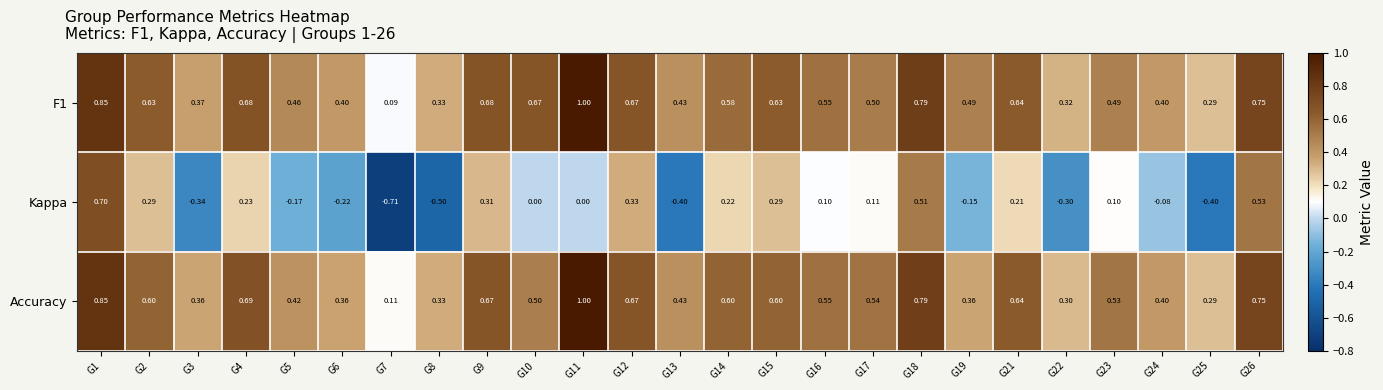

Count the number of data series in this chart.

3